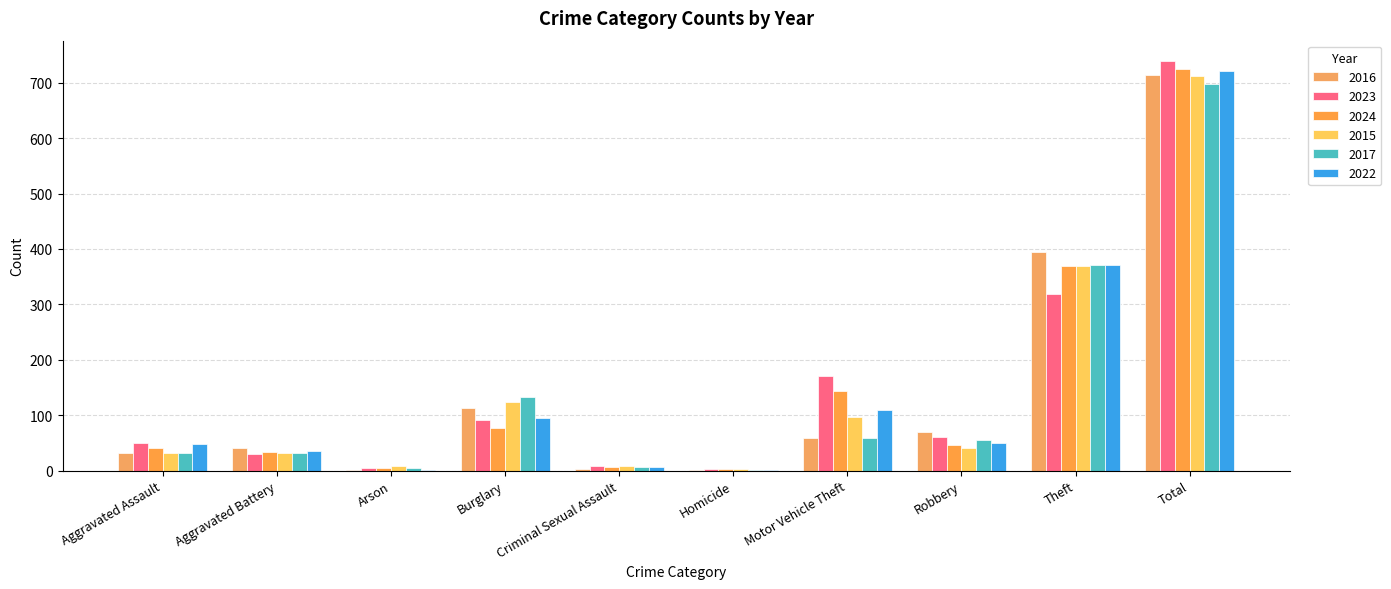

What are all the series names shown in the legend?

2016, 2023, 2024, 2015, 2017, 2022